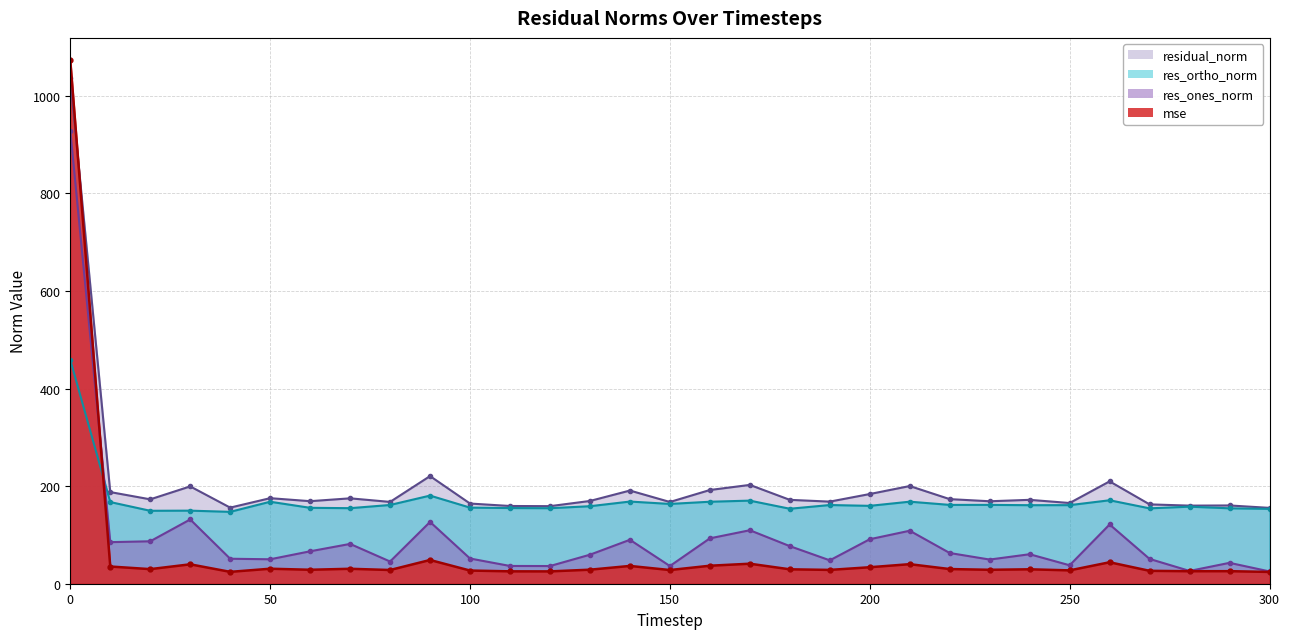

Which series ends up on top after the final intersection of mse and residual_norm?

residual_norm